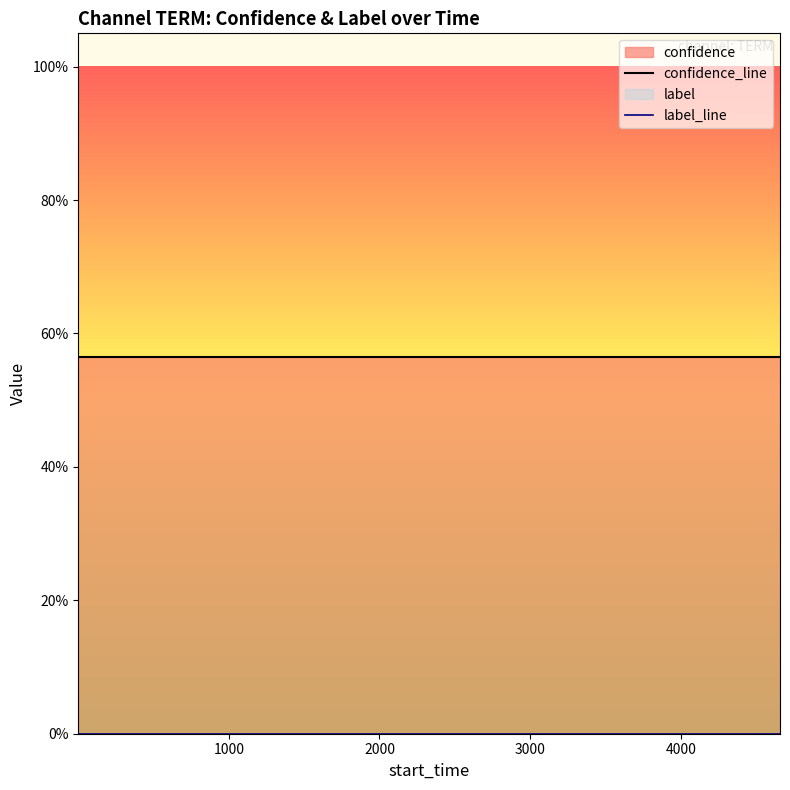

True or false: confidence_line and label_line cross at least once.

False